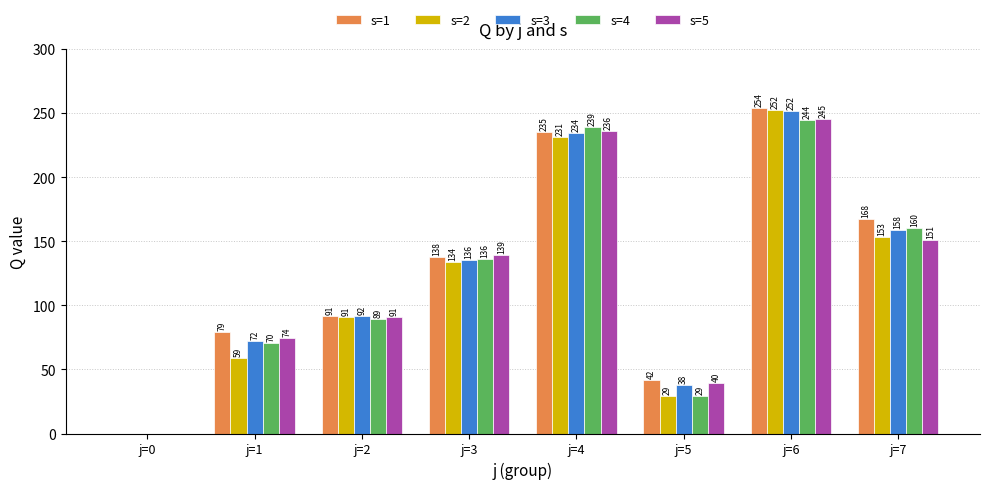

True or false: s=5 has a value of 235.7 at j=4.

True